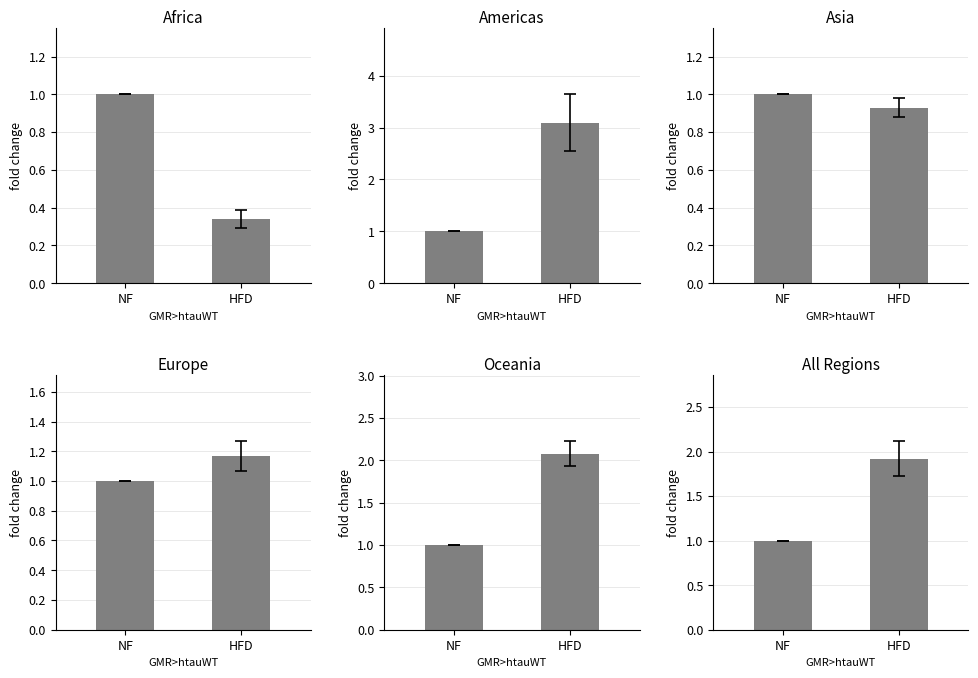

Reading left to right, list all the values displayed in this chart.

Africa: 1.0	0.3
Americas: 1.0	3.1
Asia: 1.0	0.9
Europe: 1.0	1.2
Oceania: 1.0	2.1
All Regions: 1.0	1.9